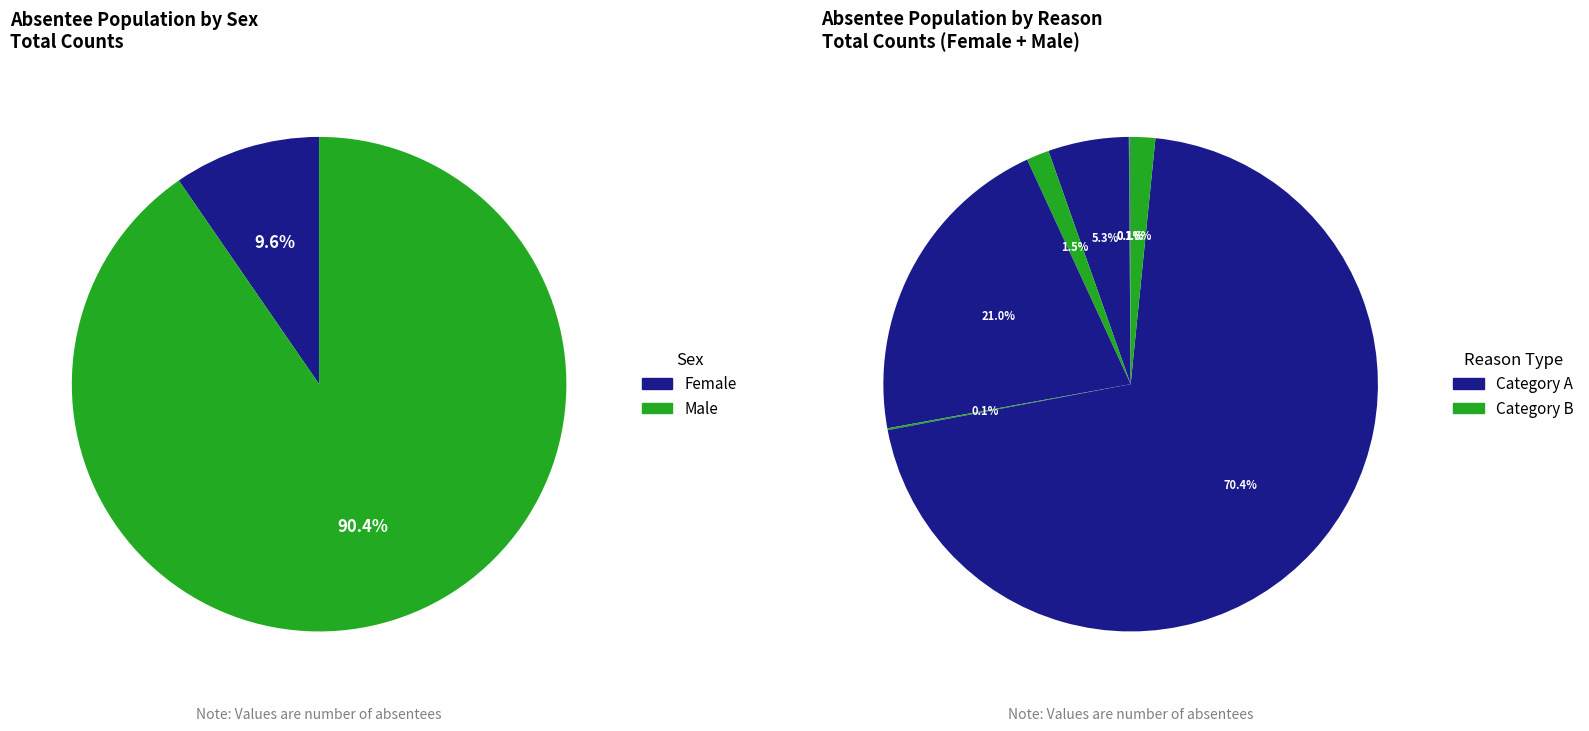

Count the number of slices in the pie.

8